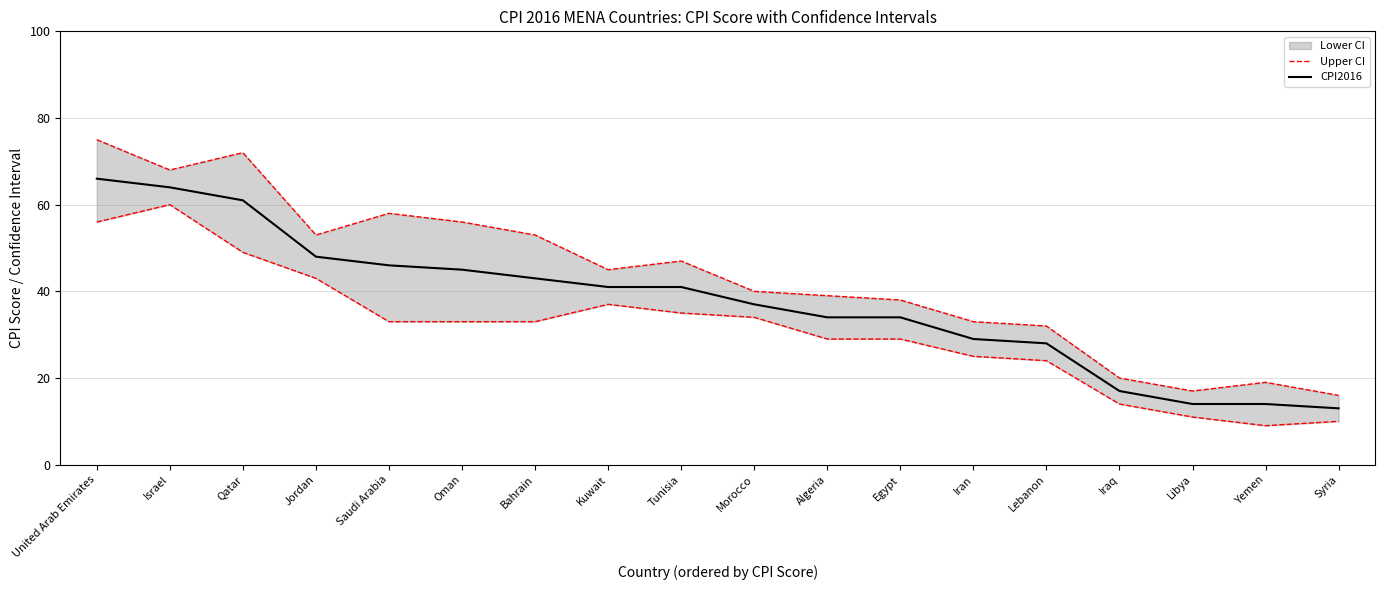

Is it true that CPI2016 equals 25 at Tunisia?

False